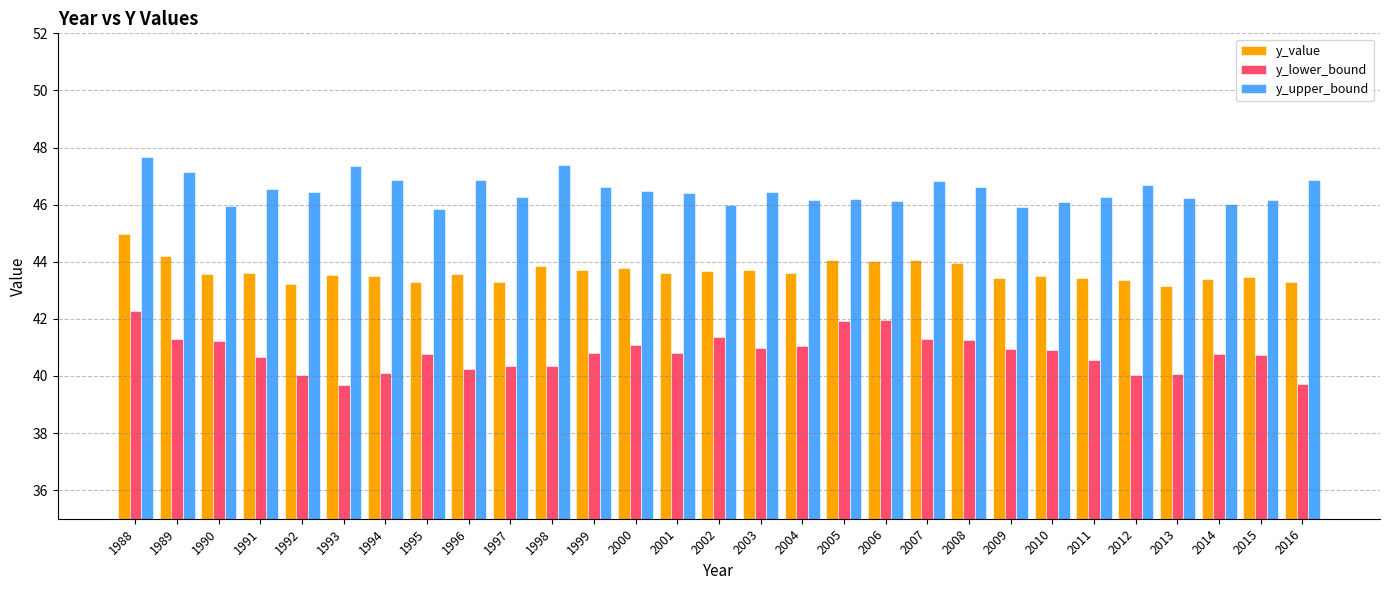

Is the value of y_lower_bound at 2004 greater than the value of y_value at 1999?

No